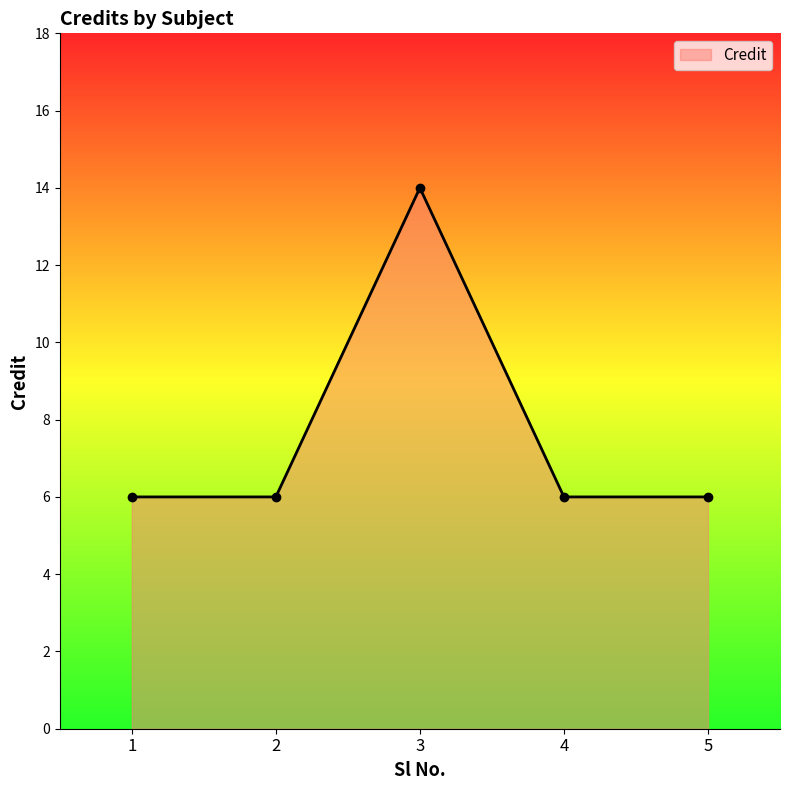

Is it true that the value at 4 is 9?

False